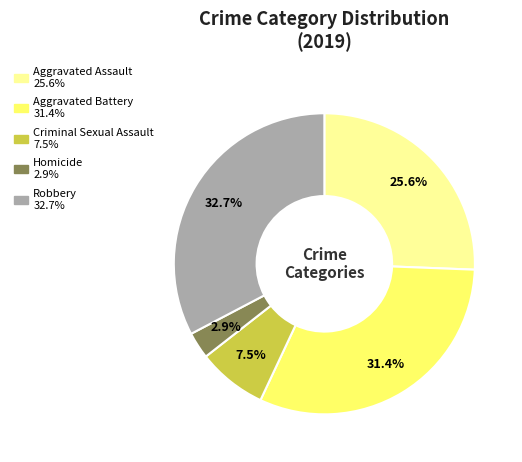

How many segments does this pie chart have?

5